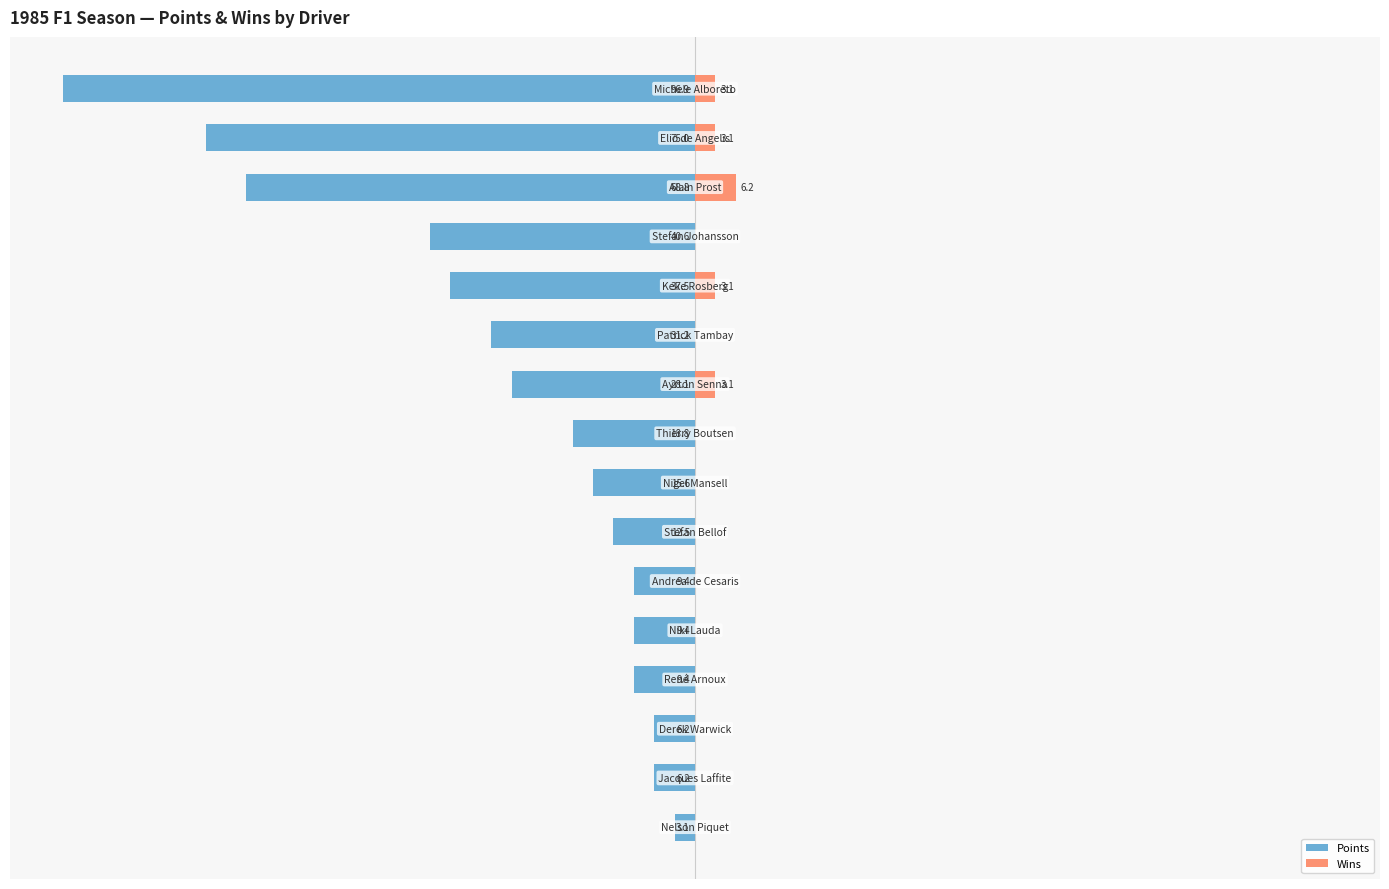

What is the difference between the maximum and minimum values in the Wins series?

6.2